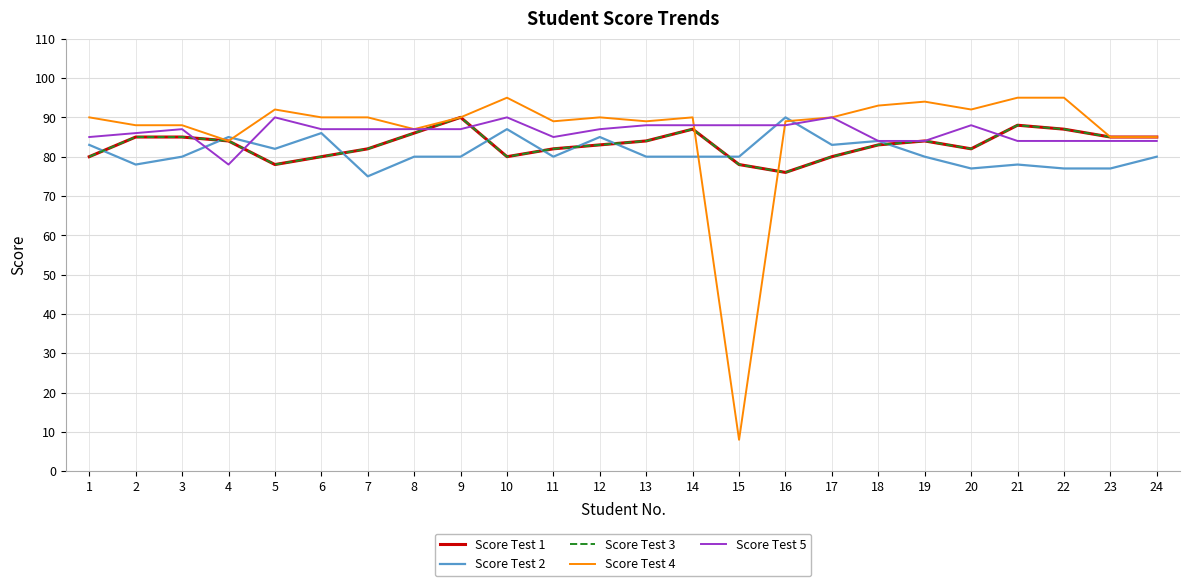

Reading left to right, what are all the values shown in this chart?

Score Test 1: 80	85	85	84	78	80	82	86	90	80	82	83	84	87	78	76	80	83	84	82	88	87	85	85
Score Test 2: 83	78	80	85	82	86	75	80	80	87	80	85	80	80	80	90	83	84	80	77	78	77	77	80
Score Test 3: 80	85	85	84	78	80	82	86	90	80	82	83	84	87	78	76	80	83	84	82	88	87	85	85
Score Test 4: 90	88	88	84	92	90	90	87	90	95	89	90	89	90	8	89	90	93	94	92	95	95	85	85
Score Test 5: 85	86	87	78	90	87	87	87	87	90	85	87	88	88	88	88	90	84	84	88	84	84	84	84